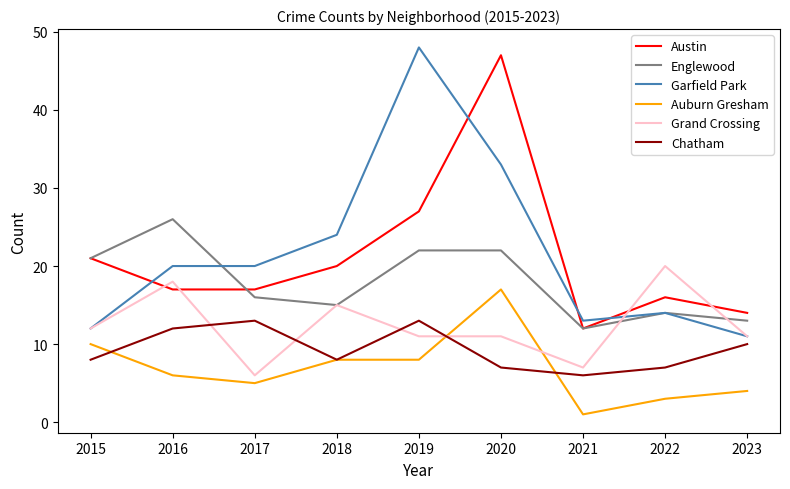

True or false: Garfield Park has a value of 14 at 2020.

False